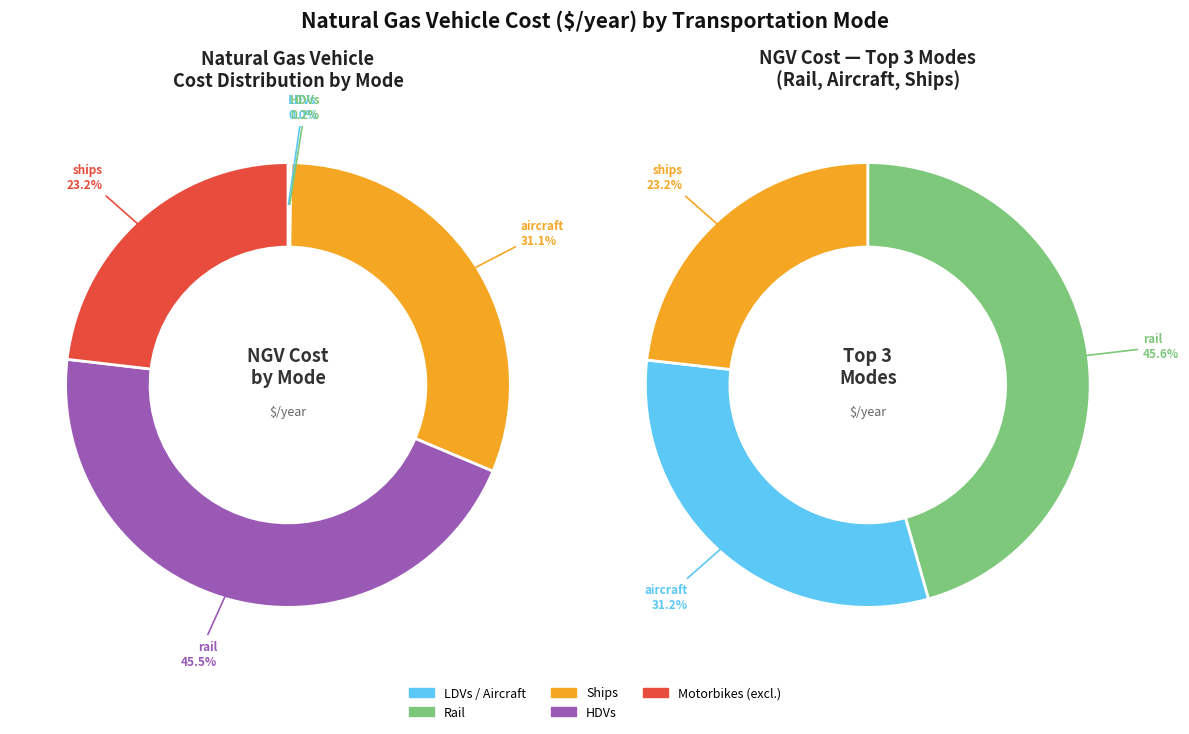

How many segments does this pie chart have?

6